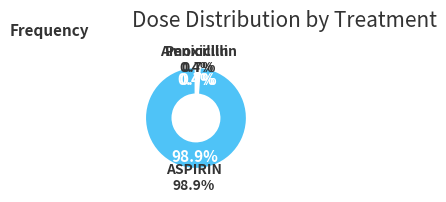

Which slice is the largest?

ASPIRIN